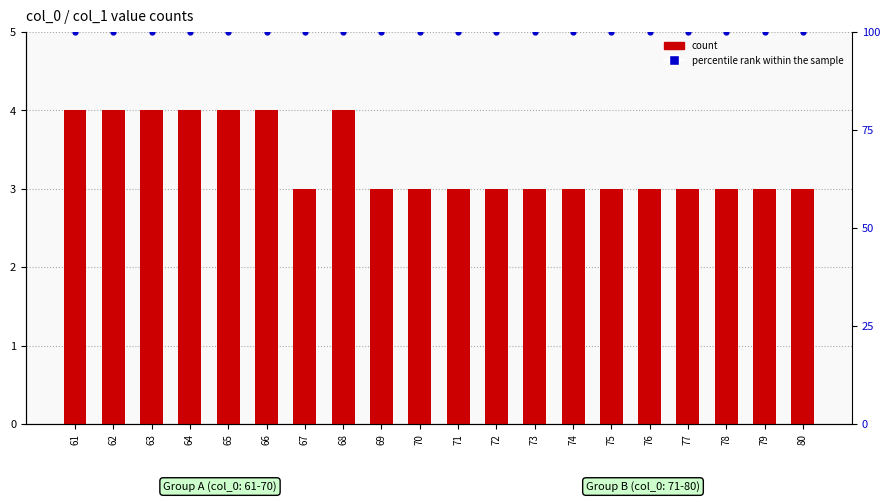

Which series reaches the minimum Y coordinate?

count